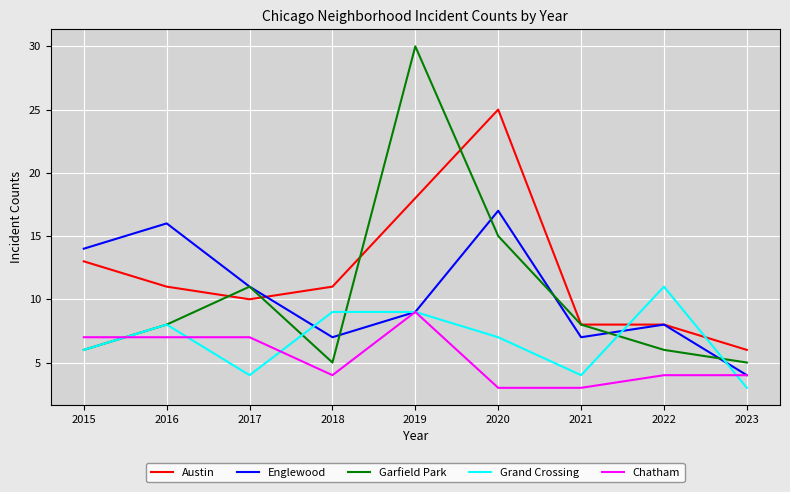

What is the difference between the highest and lowest values at 2022?

7